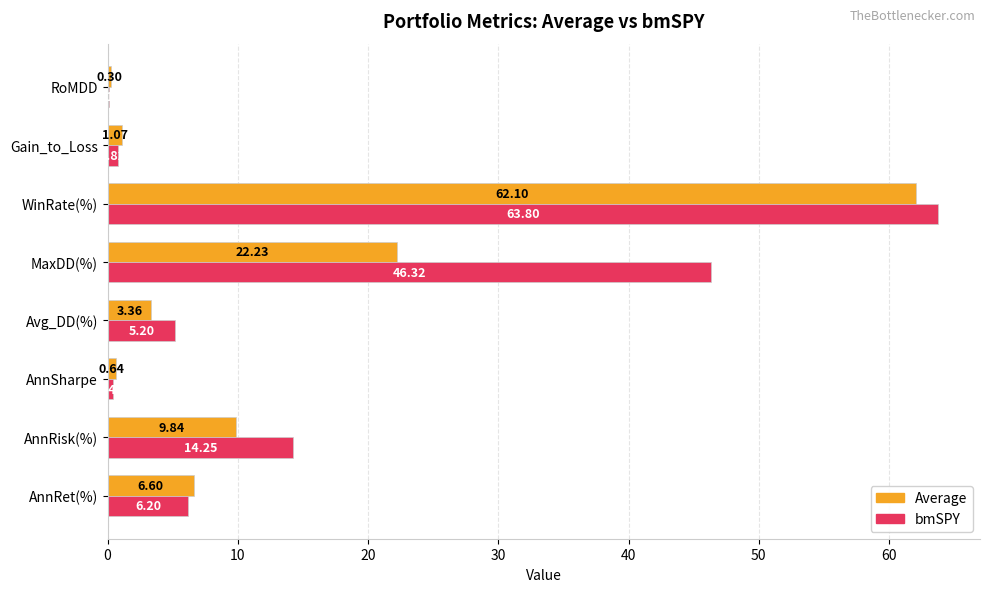

Which series has the largest total across all categories?

bmSPY